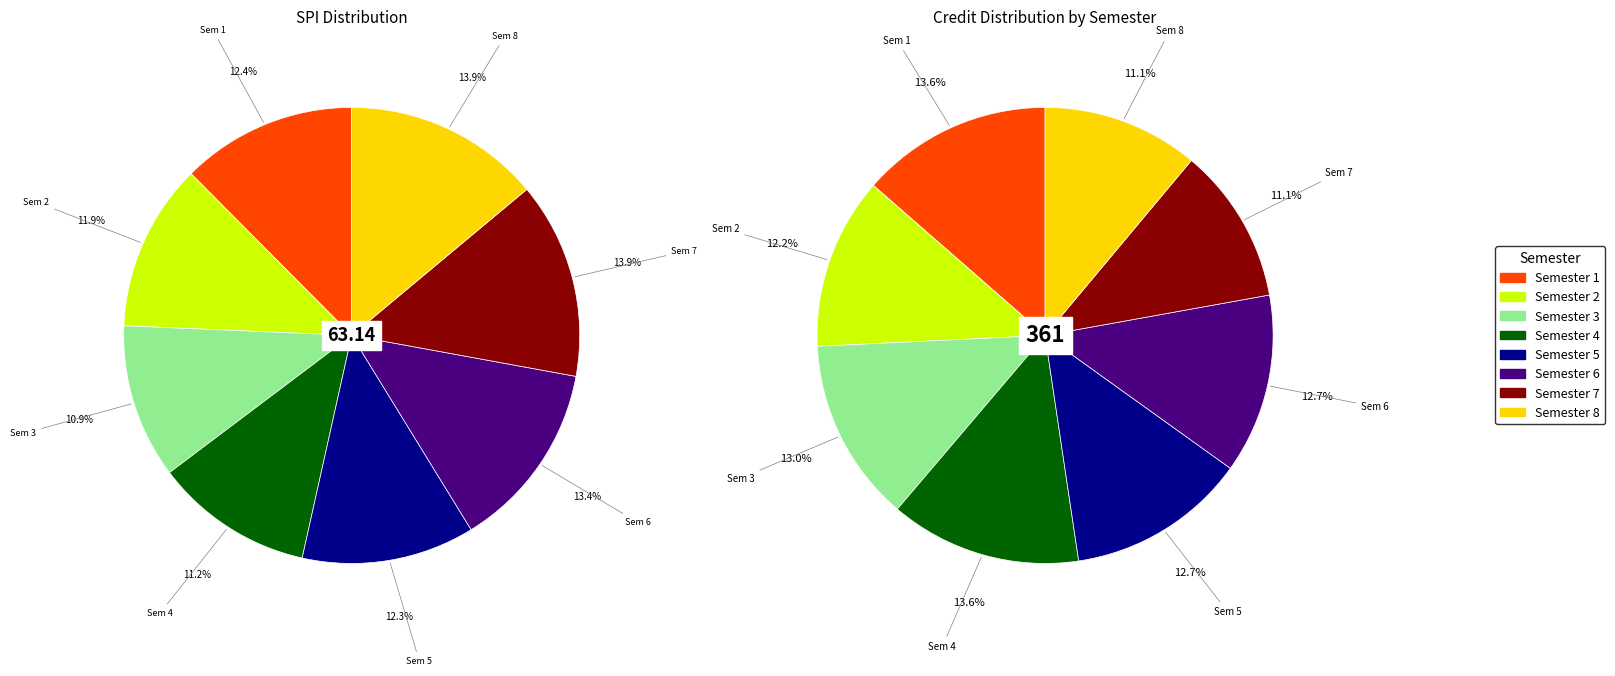

To the nearest percent, what is the combined percentage of Semester 5 and Semester 6?

26%